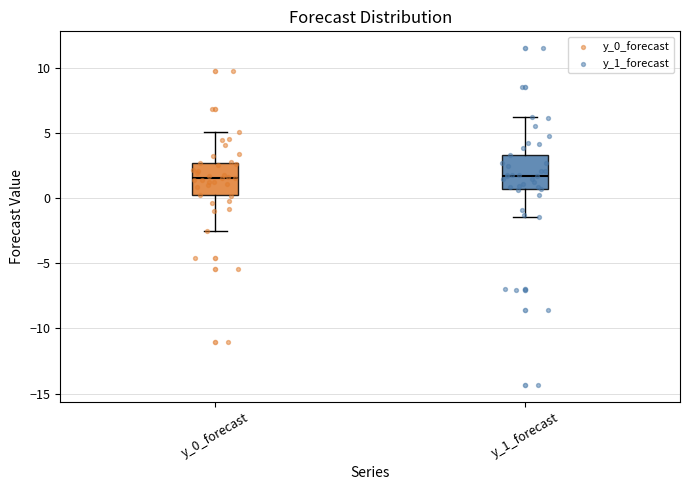

Reading left to right, read every box against the y-axis: the position of its median line, the range the box covers, and the ends of its whiskers. The values are not printed on the chart, so give them approximately, as read against the axis.

y_0_forecast: median 1.5, box 0.0 to 2.5, whiskers -2.5 to 5.0
y_1_forecast: median 1.5, box 0.5 to 3.5, whiskers -1.5 to 6.5